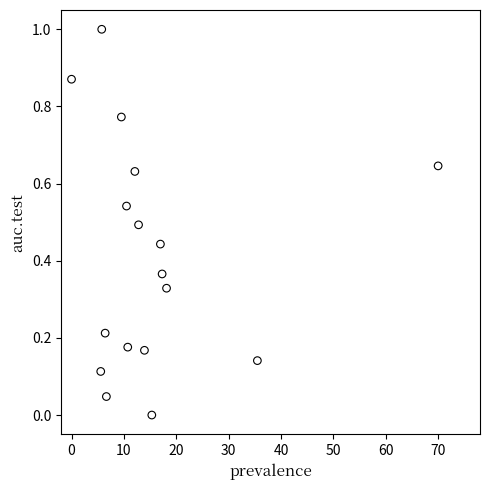

What is the range of X values (max minus min)?

70.0